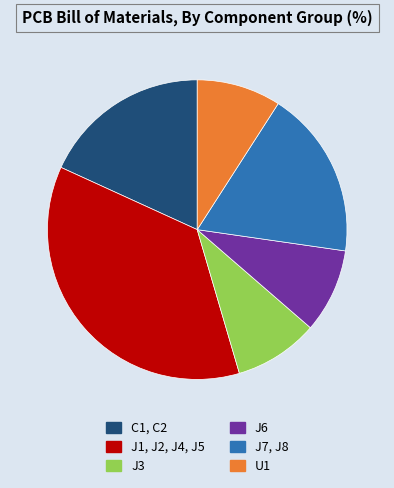

Do J6 and J1, J2, J4, J5 together represent more than half of the pie?

No